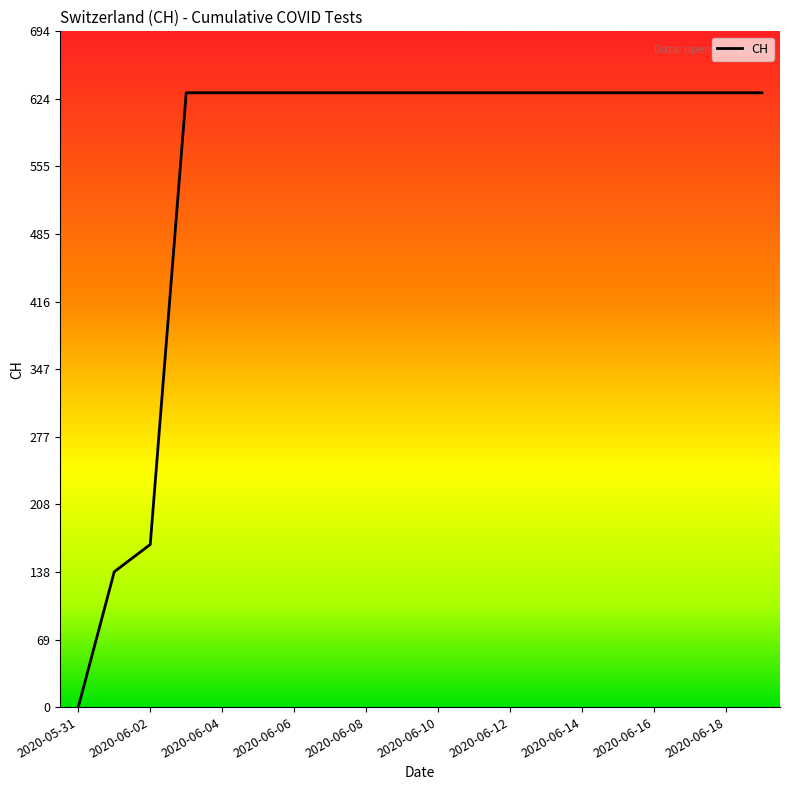

What is the average value?

552